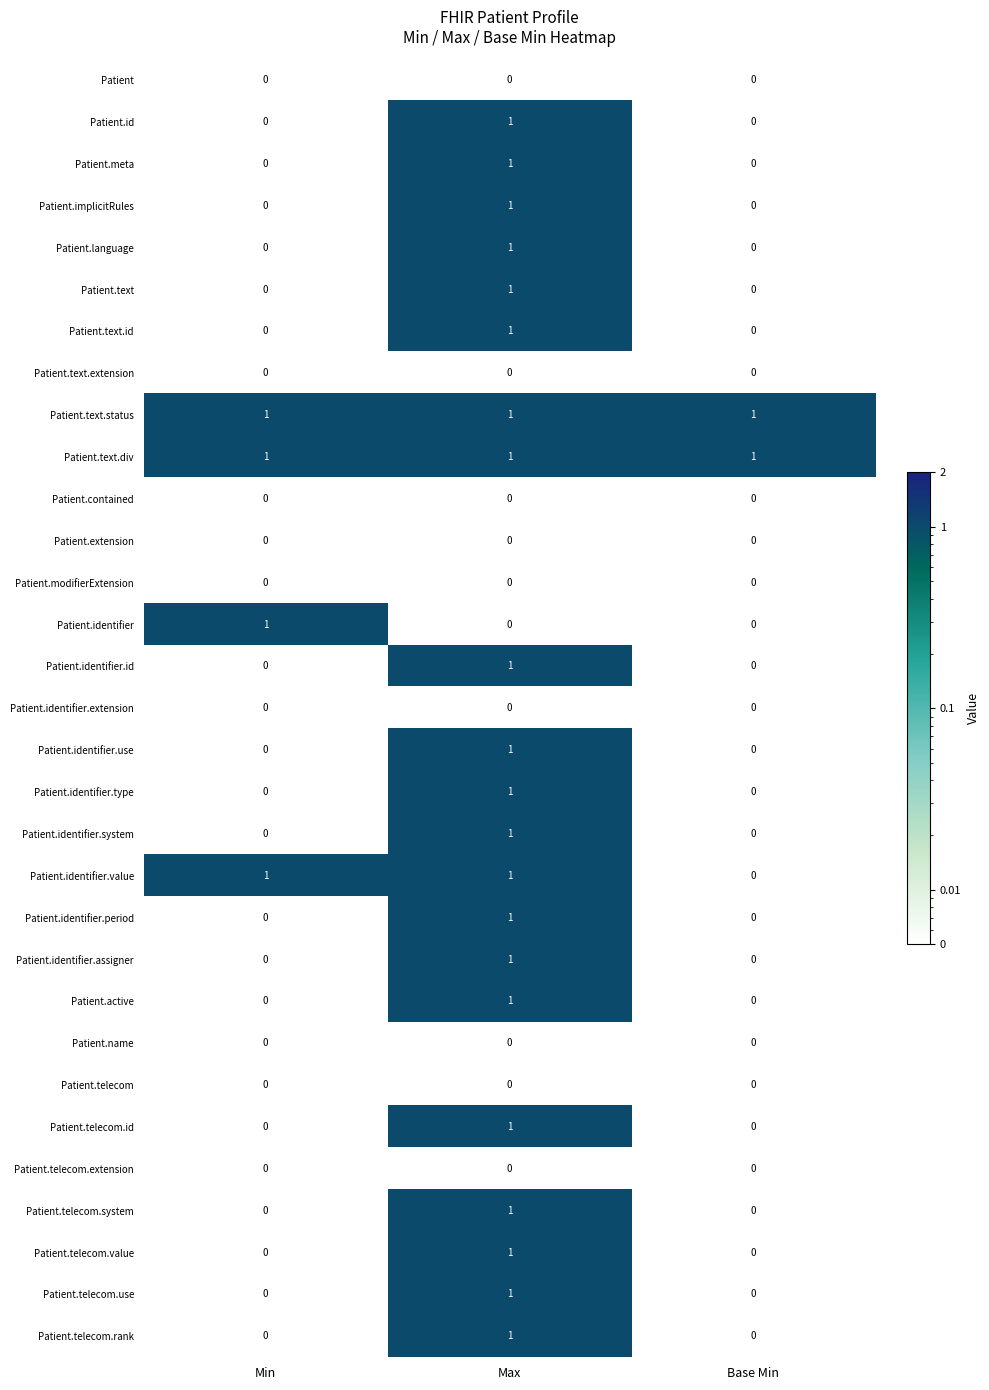

The Patient.text series shows 1 at Max. True or false?

True